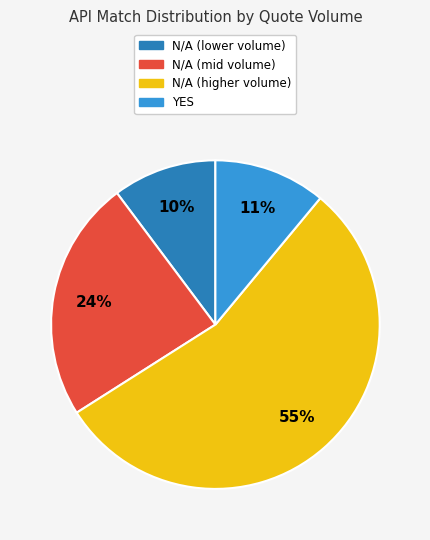

Is there a majority slice in this chart?

Yes